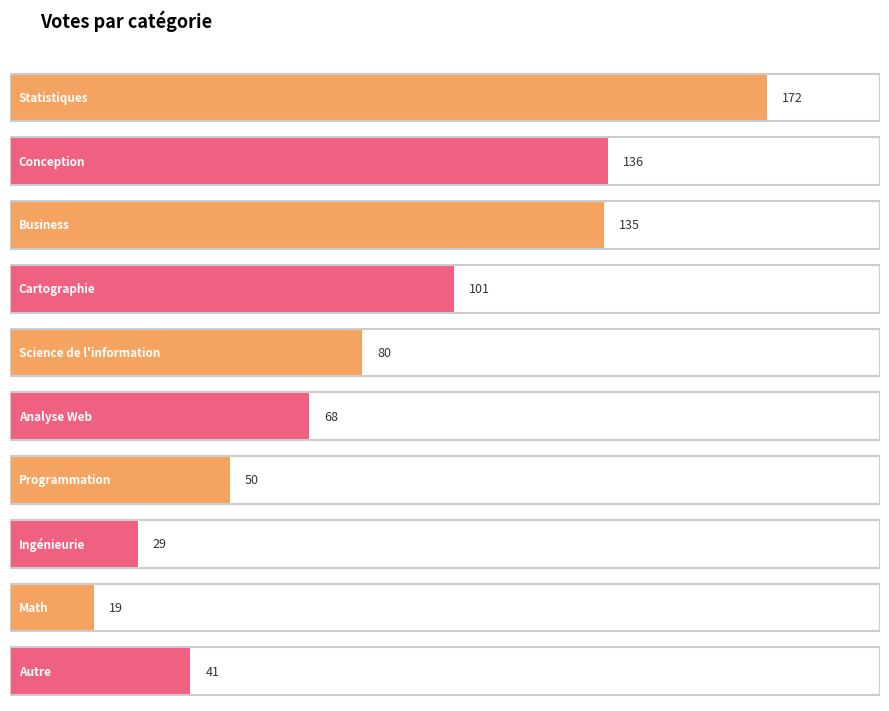

Between Business and Math, which is larger?

Business